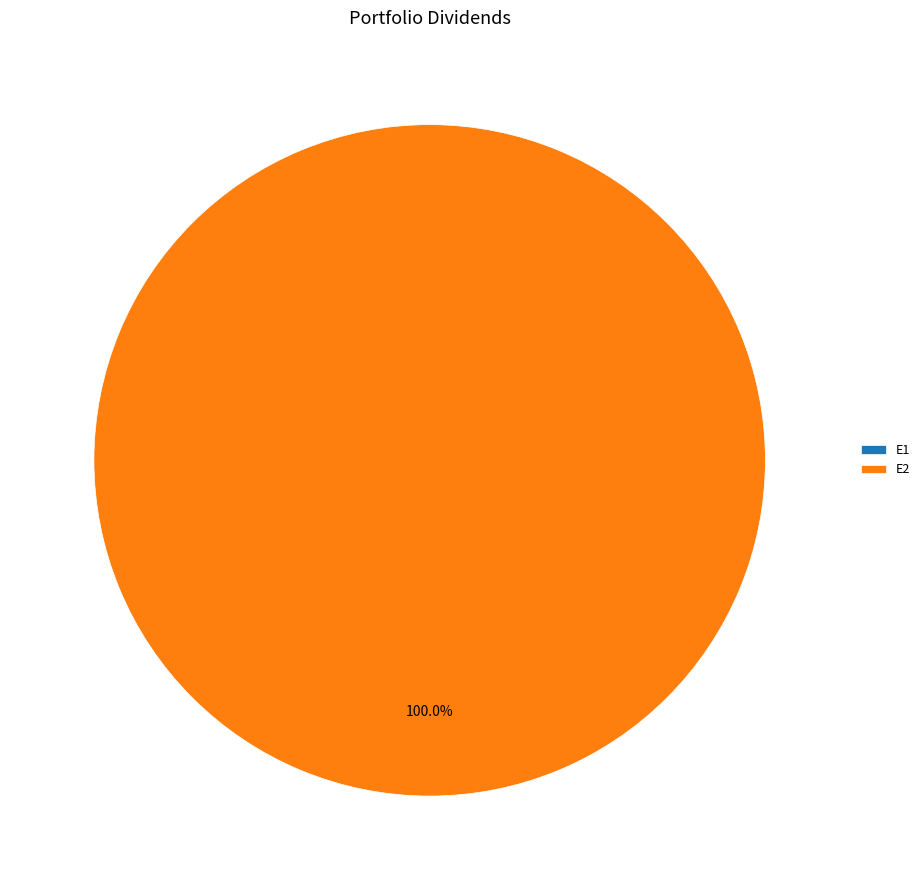

True or false: E2 accounts for 86% of the total.

False